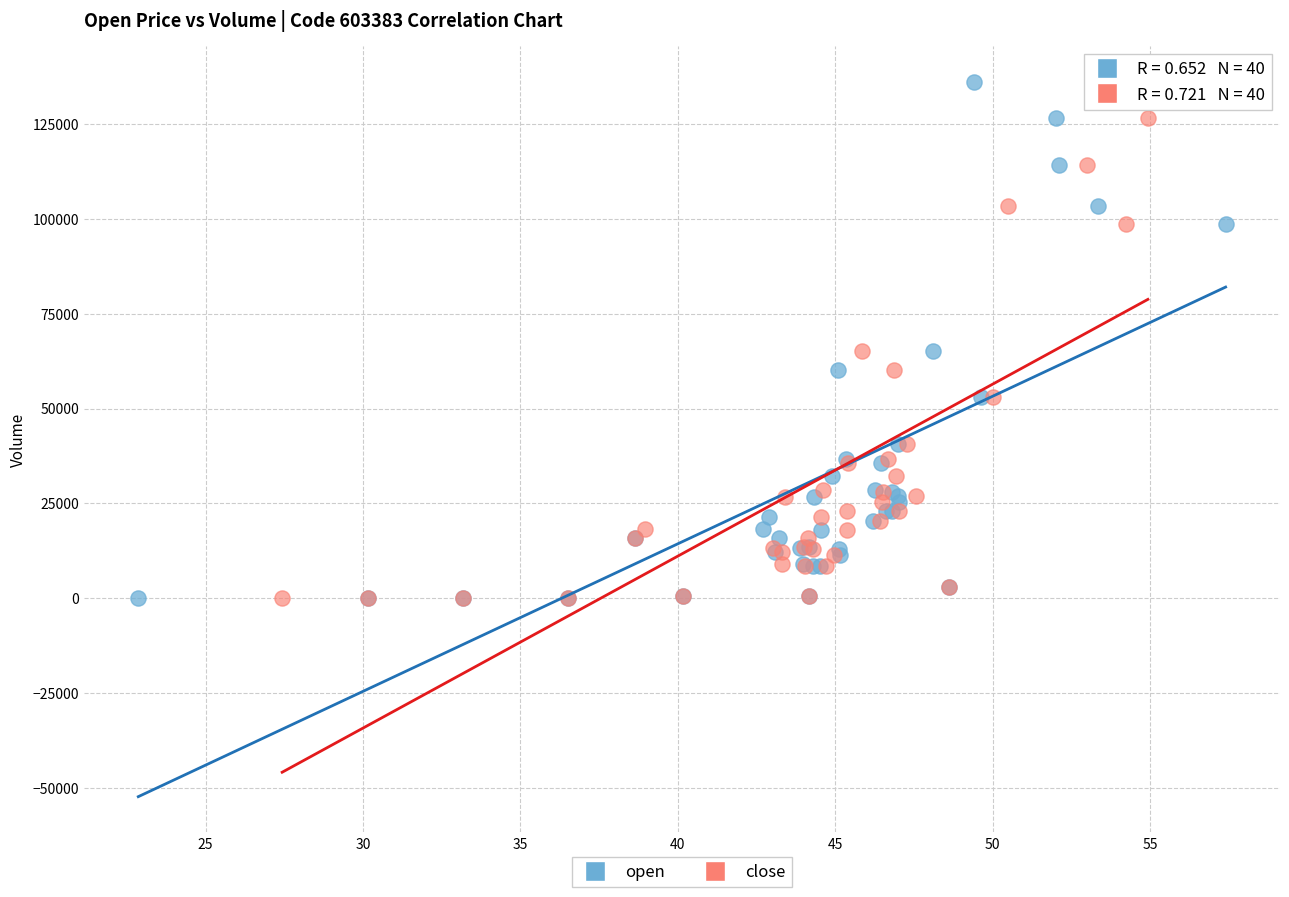

What are all the series names shown in the legend?

open, close